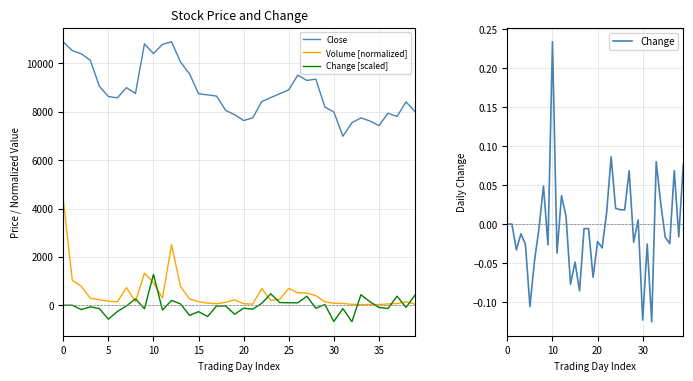

What is the label of the 12th point from the right?

28